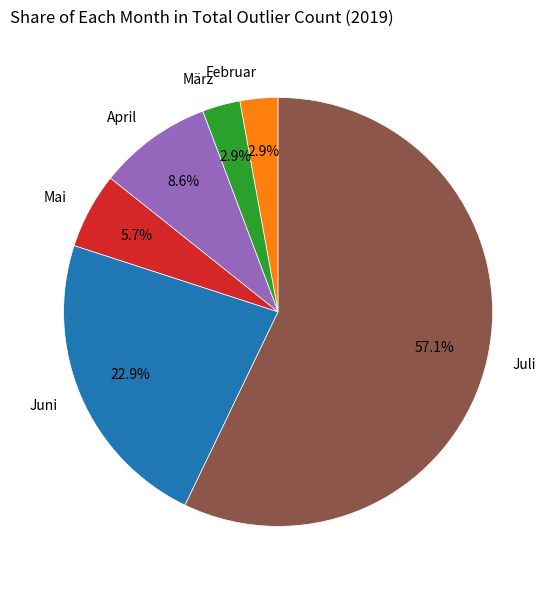

Is it true that Juni is 29% of the pie?

False